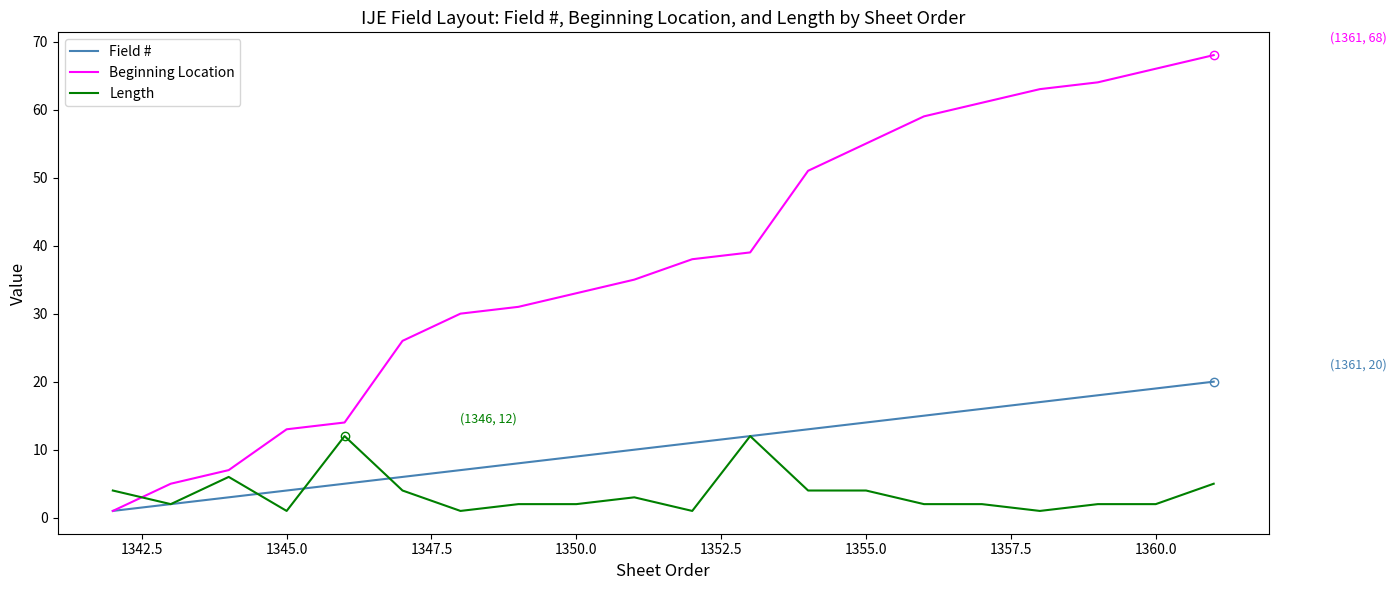

What is the sum of all Beginning Location values?

759